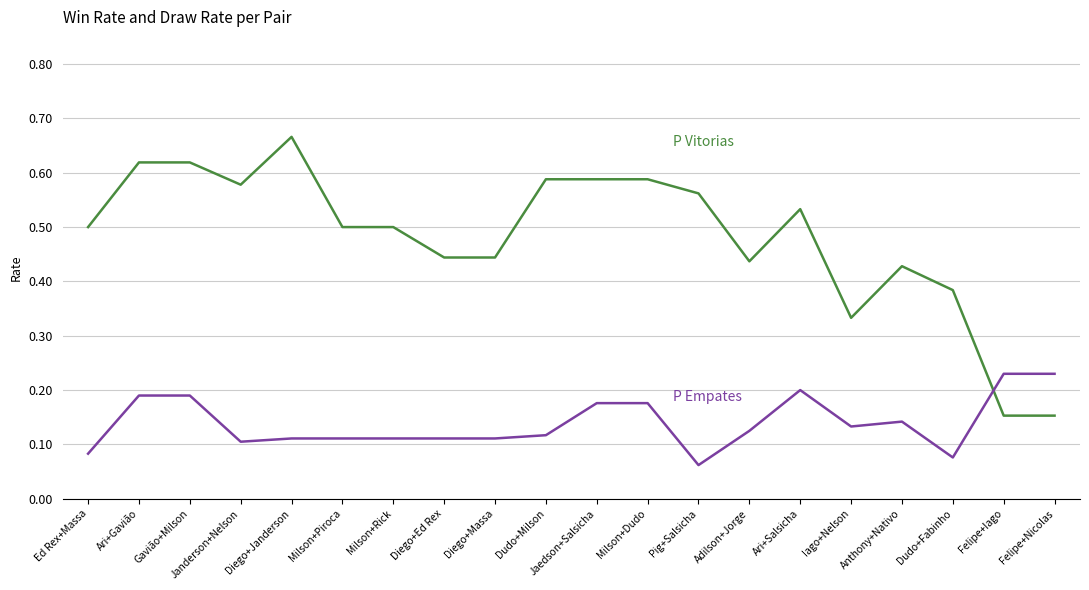

Which category has the highest value across all series?

Diego+Janderson